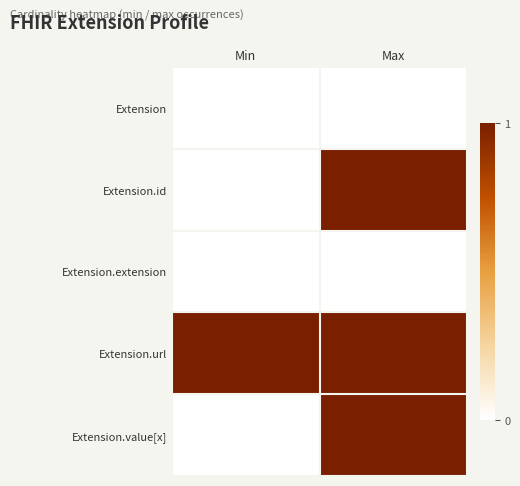

At which category is the sum across all series the highest?

Max